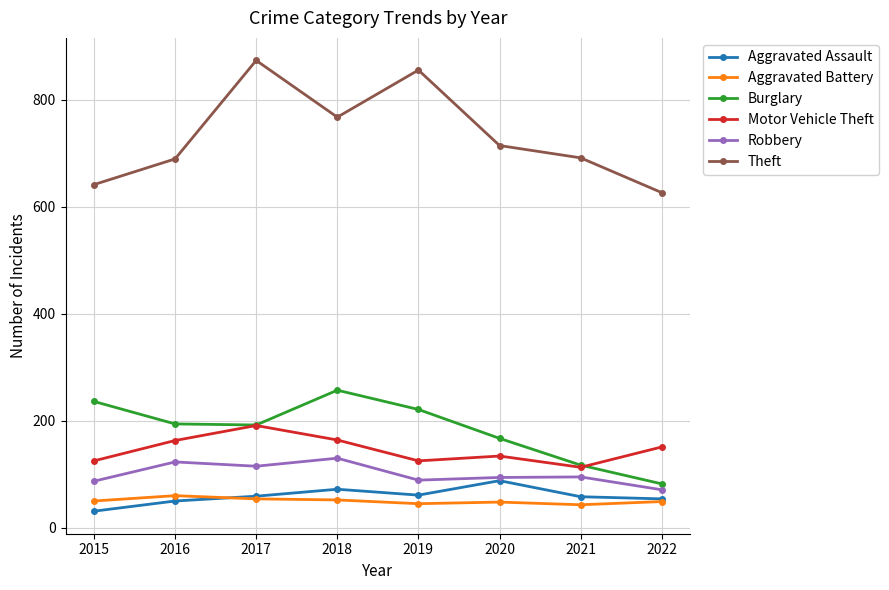

What is the difference between the highest and lowest values at 2016?

639